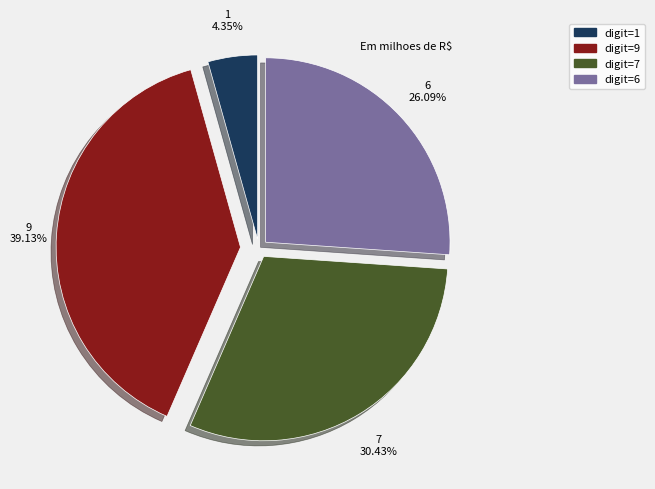

Is the sum of digit=7 and digit=1 greater than half?

No